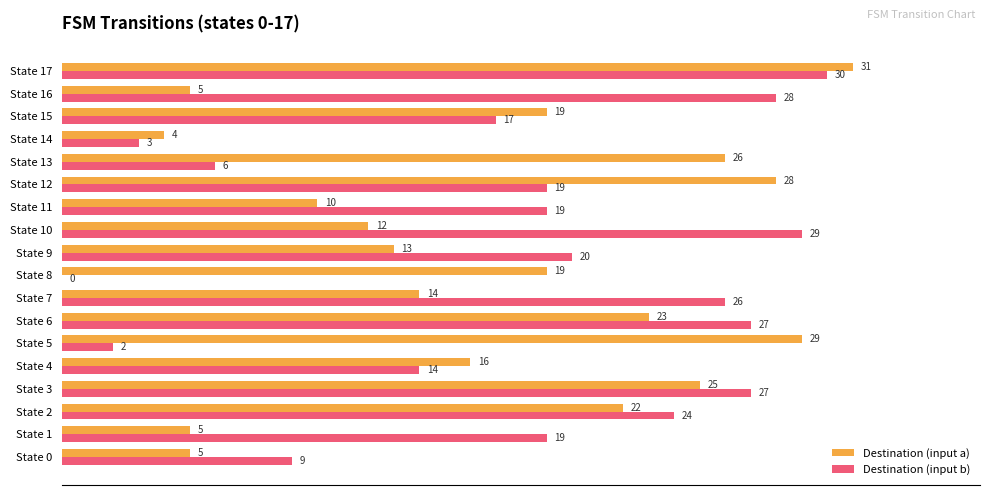

What is the greatest value displayed?

31